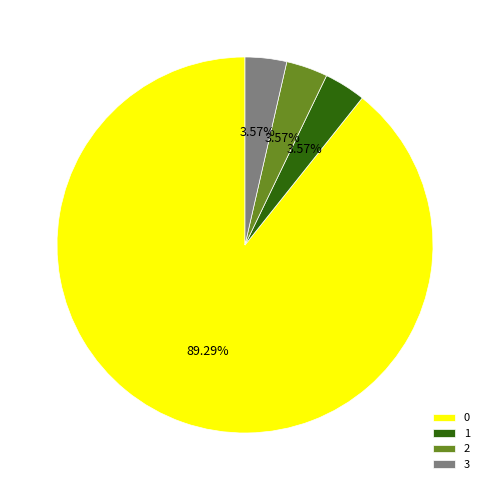

Is there any slice that represents more than half of the pie?

Yes